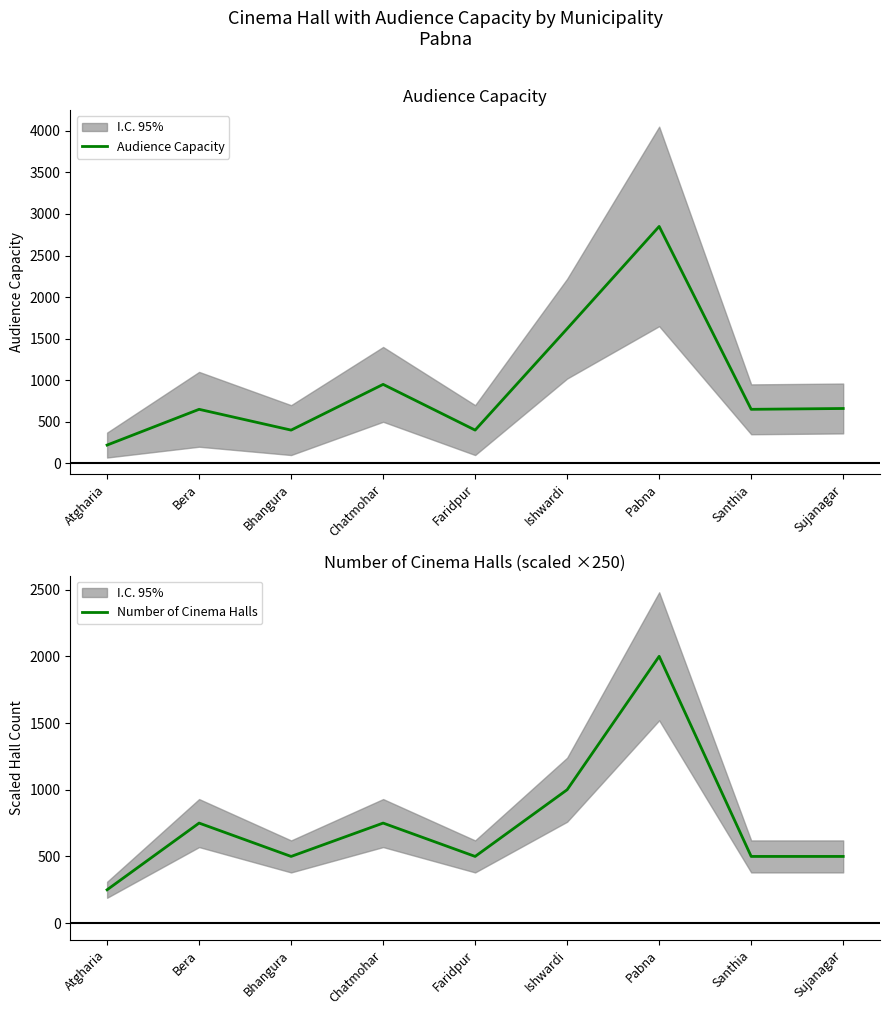

What is the label of the 7th point from the left?

Pabna